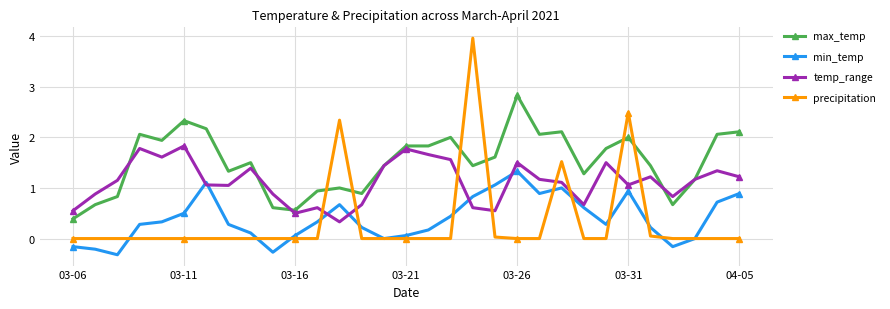

True or false: min_temp has more than 2 points higher than both neighbors.

True